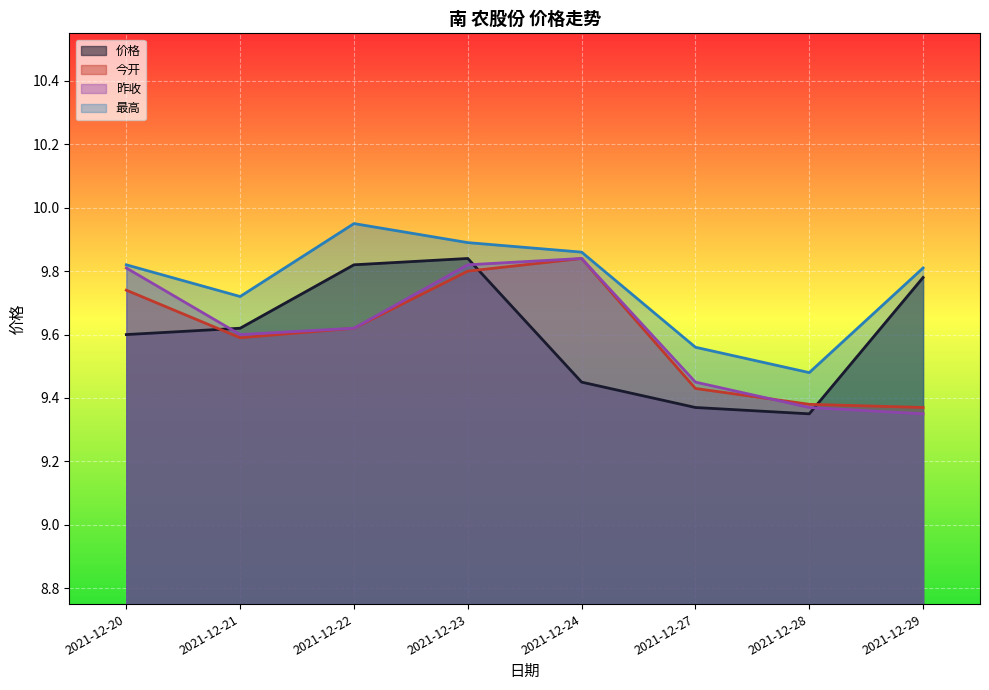

Reading left to right, what are all the values shown in this chart?

价格: 2021-12-20=9.6	2021-12-21=9.6	2021-12-22=9.8	2021-12-23=9.8	2021-12-24=9.4	2021-12-27=9.4	2021-12-28=9.3	2021-12-29=9.8
今开: 2021-12-20=9.7	2021-12-21=9.6	2021-12-22=9.6	2021-12-23=9.8	2021-12-24=9.8	2021-12-27=9.4	2021-12-28=9.4	2021-12-29=9.4
昨收: 2021-12-20=9.8	2021-12-21=9.6	2021-12-22=9.6	2021-12-23=9.8	2021-12-24=9.8	2021-12-27=9.4	2021-12-28=9.4	2021-12-29=9.3
最高: 2021-12-20=9.8	2021-12-21=9.7	2021-12-22=9.9	2021-12-23=9.9	2021-12-24=9.9	2021-12-27=9.6	2021-12-28=9.5	2021-12-29=9.8